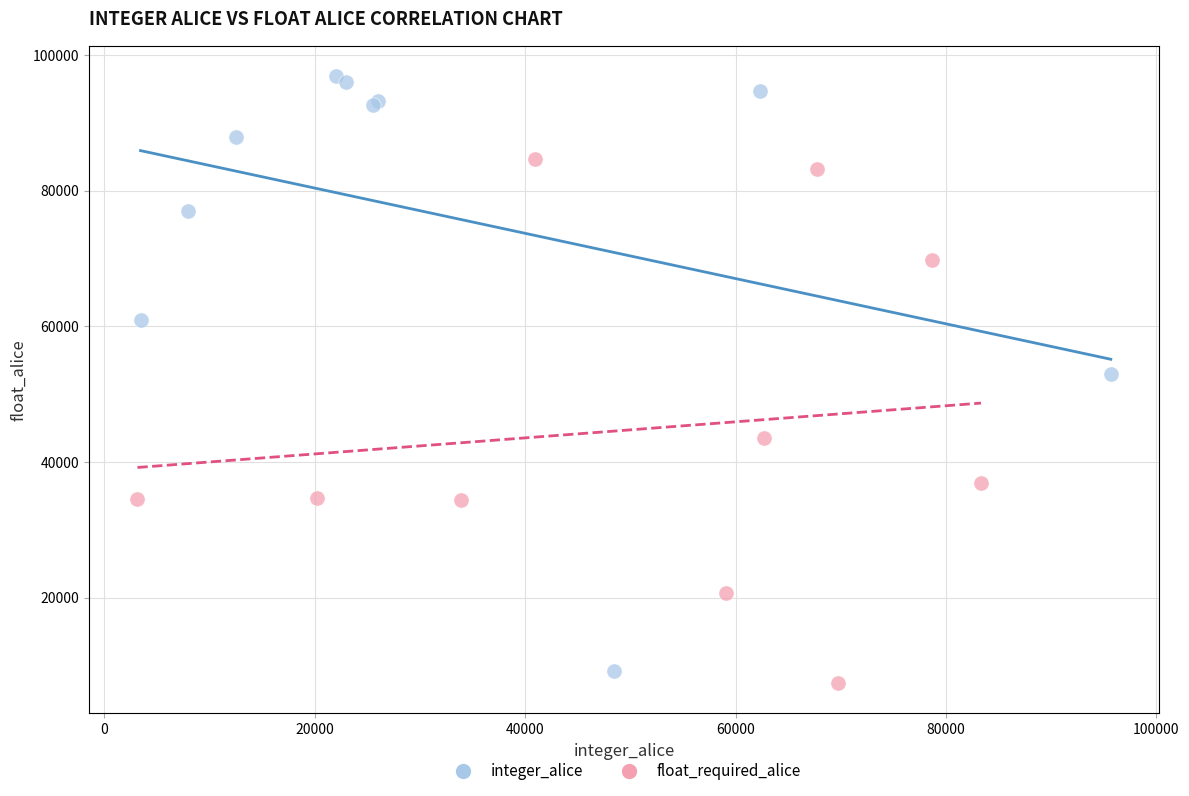

Which series reaches the maximum Y coordinate?

integer_alice